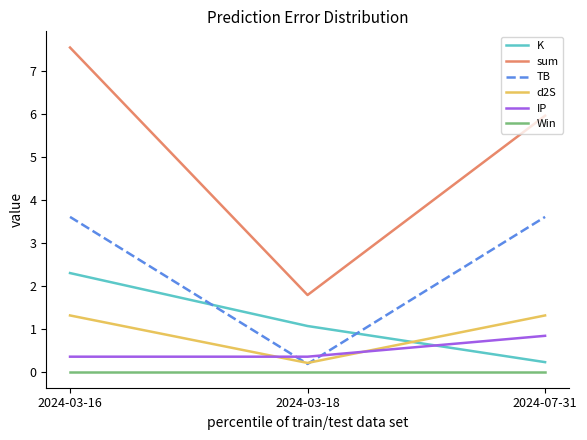

Reading right to left, transcribe all the data shown in this chart.

K: 0.2	1.1	2.3
sum: 6.0	1.8	7.6
TB: 3.6	0.2	3.6
d2S: 1.3	0.2	1.3
IP: 0.8	0.3	0.3
Win: 0.0	0.0	0.0